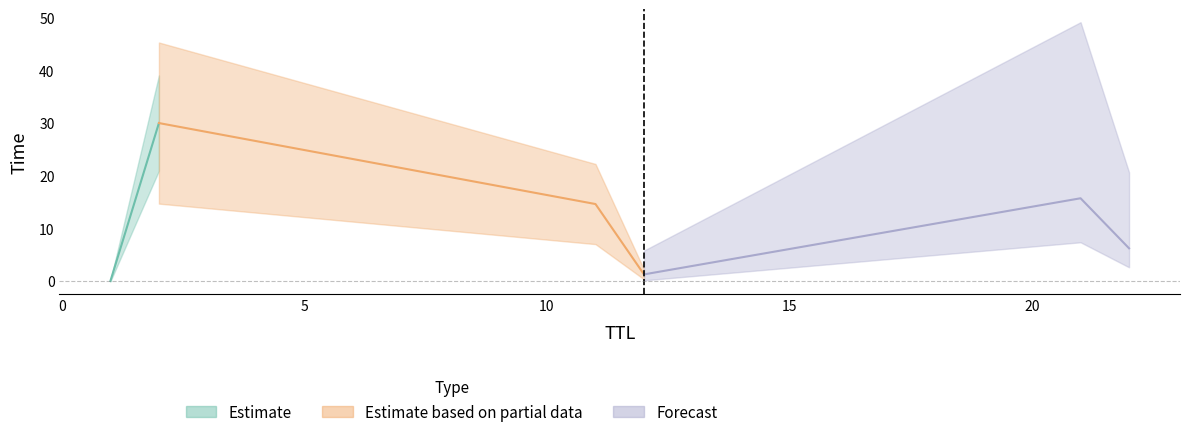

What is the change in value from 11 to 2?

+15.4